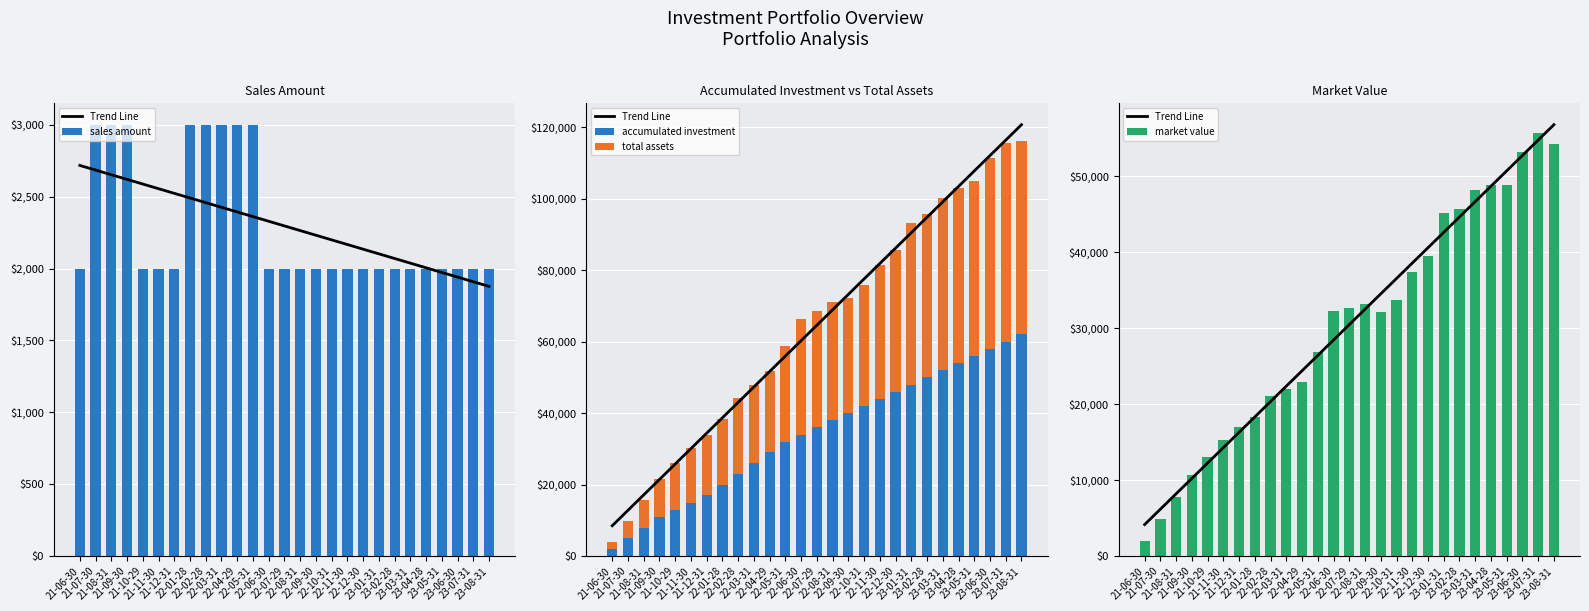

How many groups of bars are there?

27